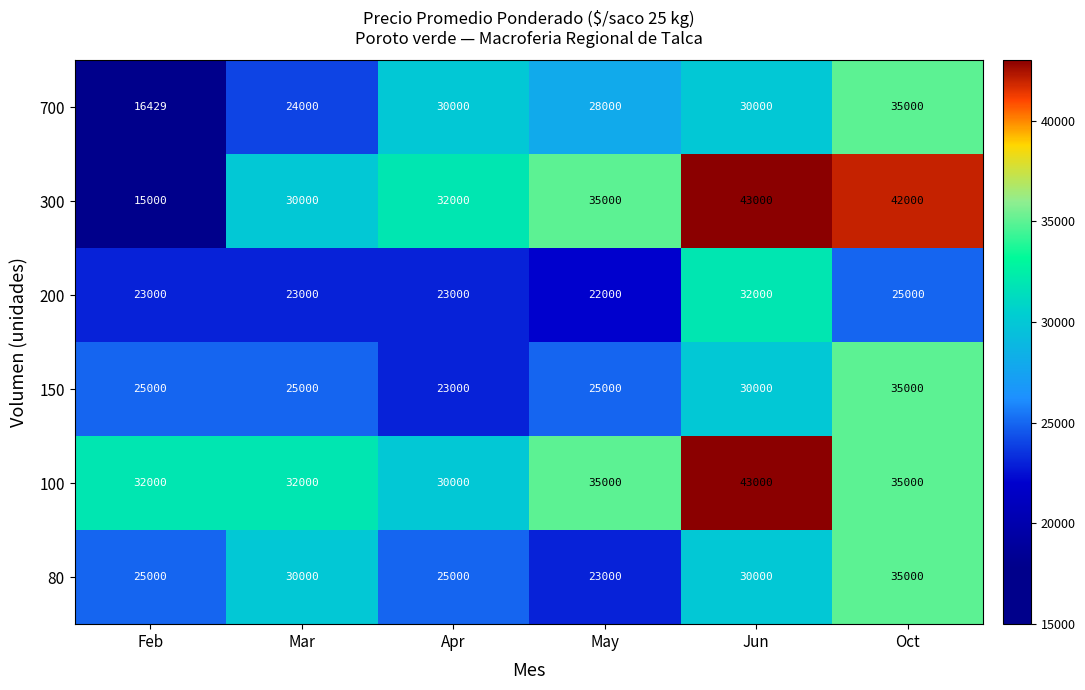

Which label corresponds to the largest value in the chart?

Jun